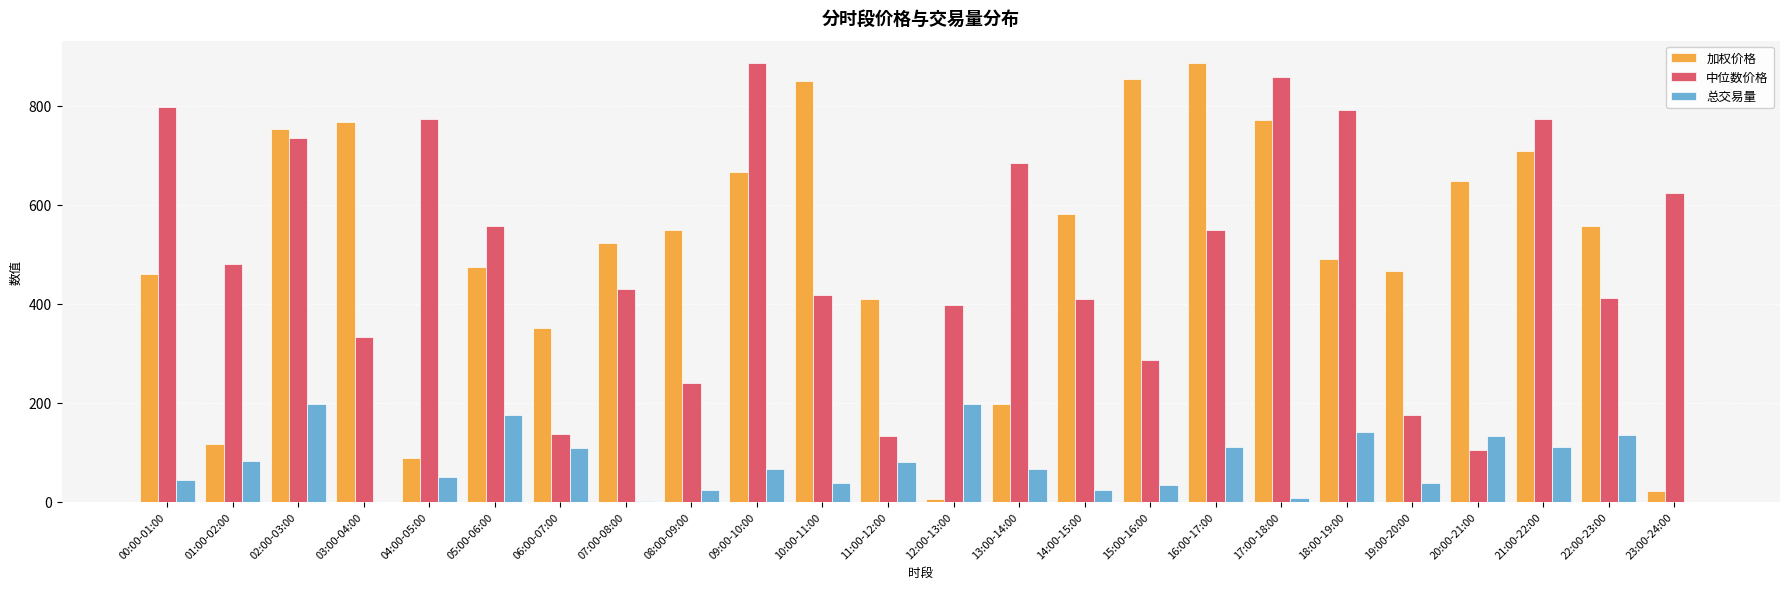

What is the sum of all 总交易量 values?

1862.5